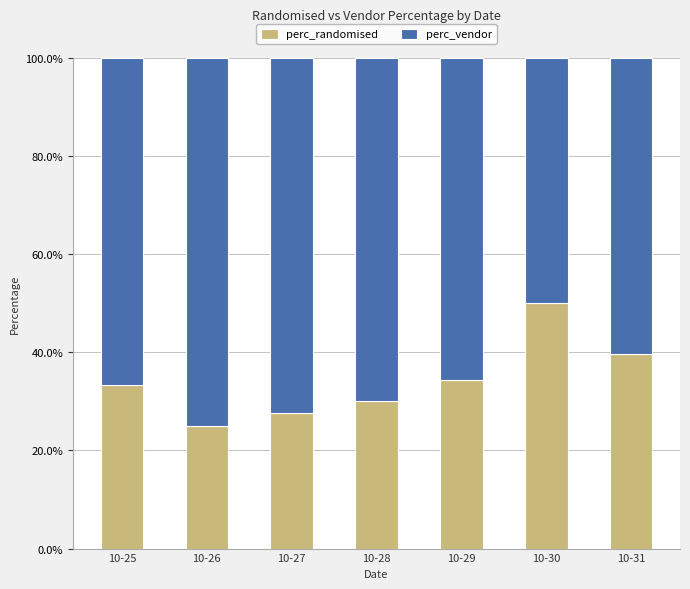

What is the total value across all series at 10-28?

1.0